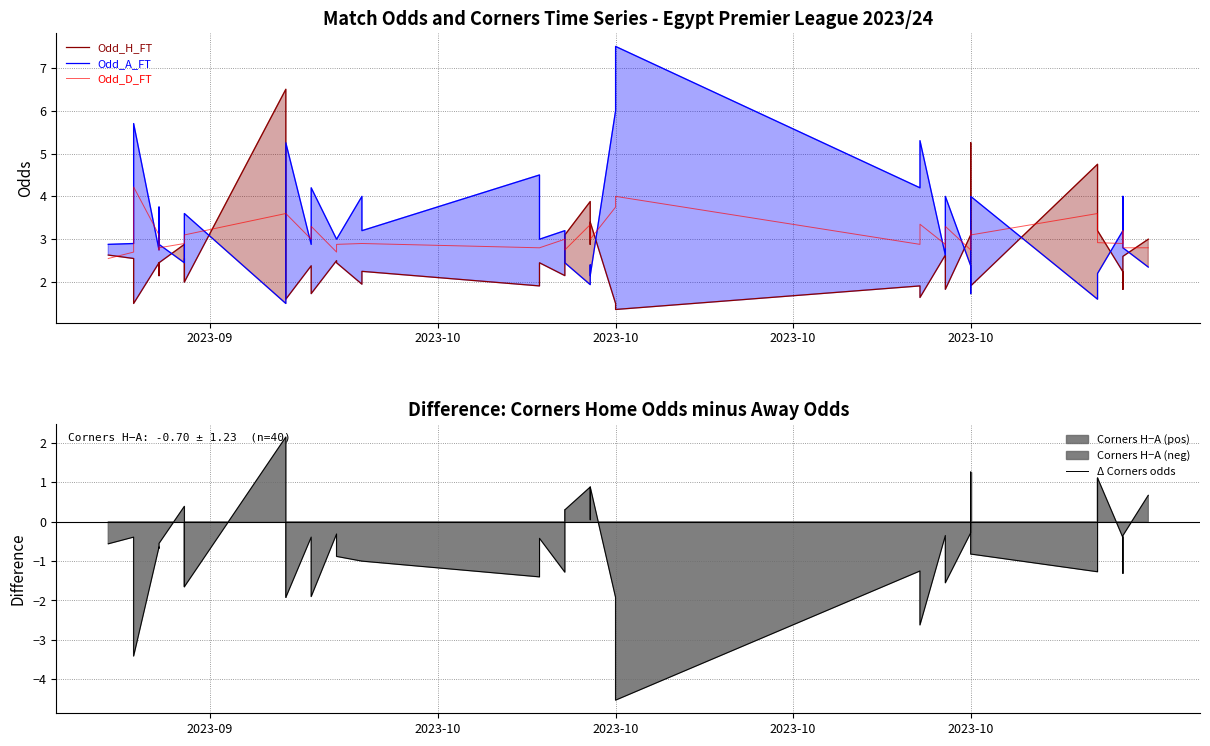

What is the maximum value for Δ Corners odds?

2.2